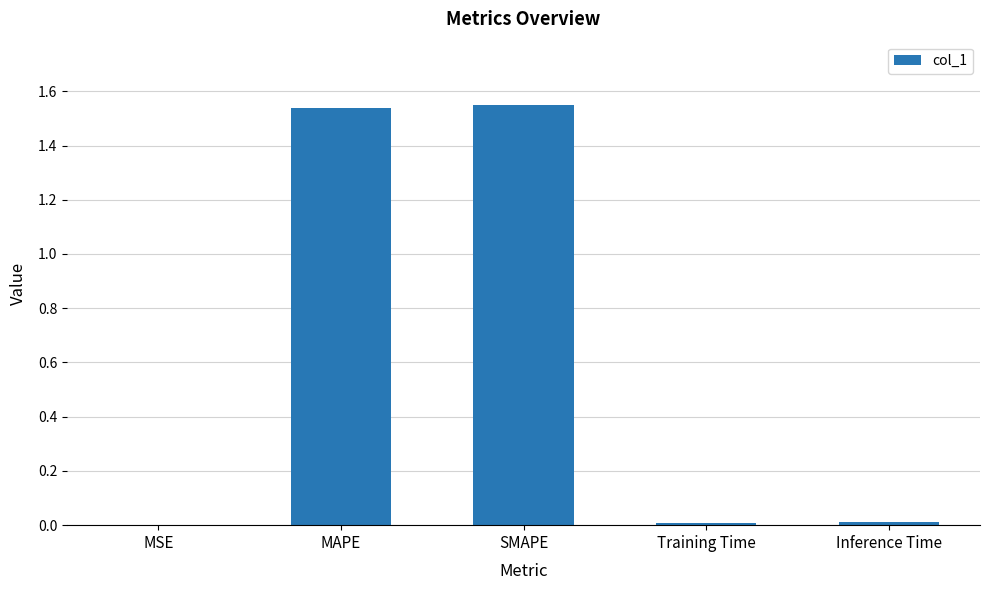

The chart shows a value of 0.0 at Inference Time. True or false?

True